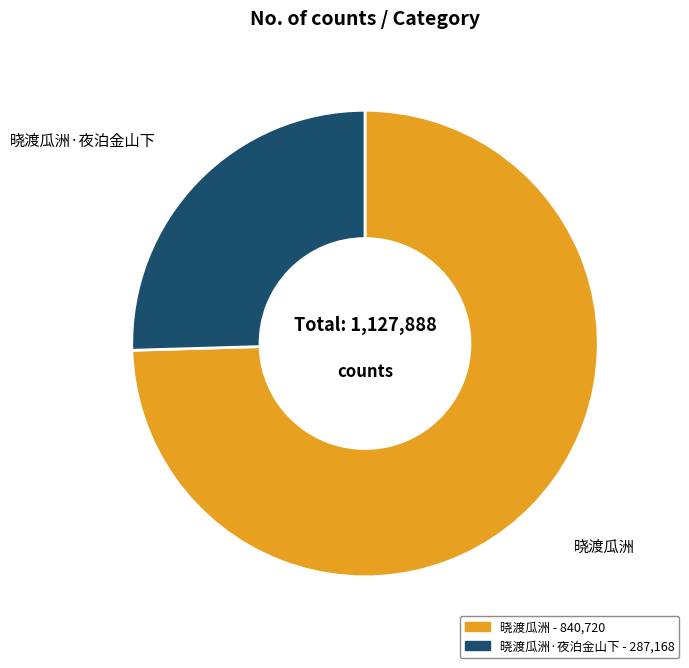

How many segments does this pie chart have?

2